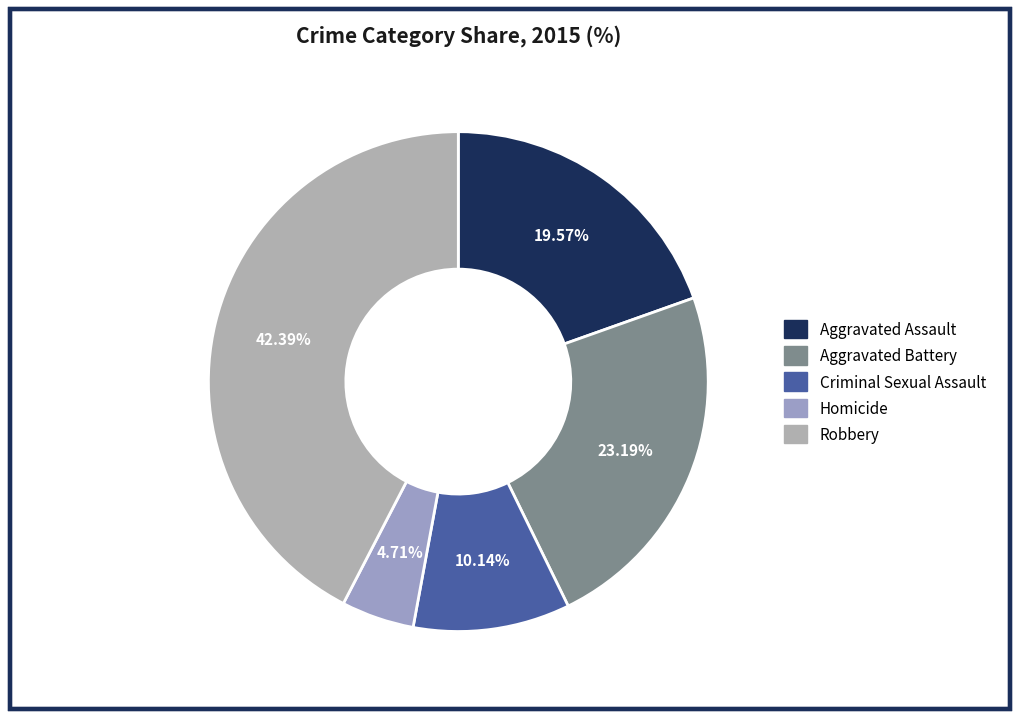

The Aggravated Assault slice represents 29% of the pie. True or false?

False